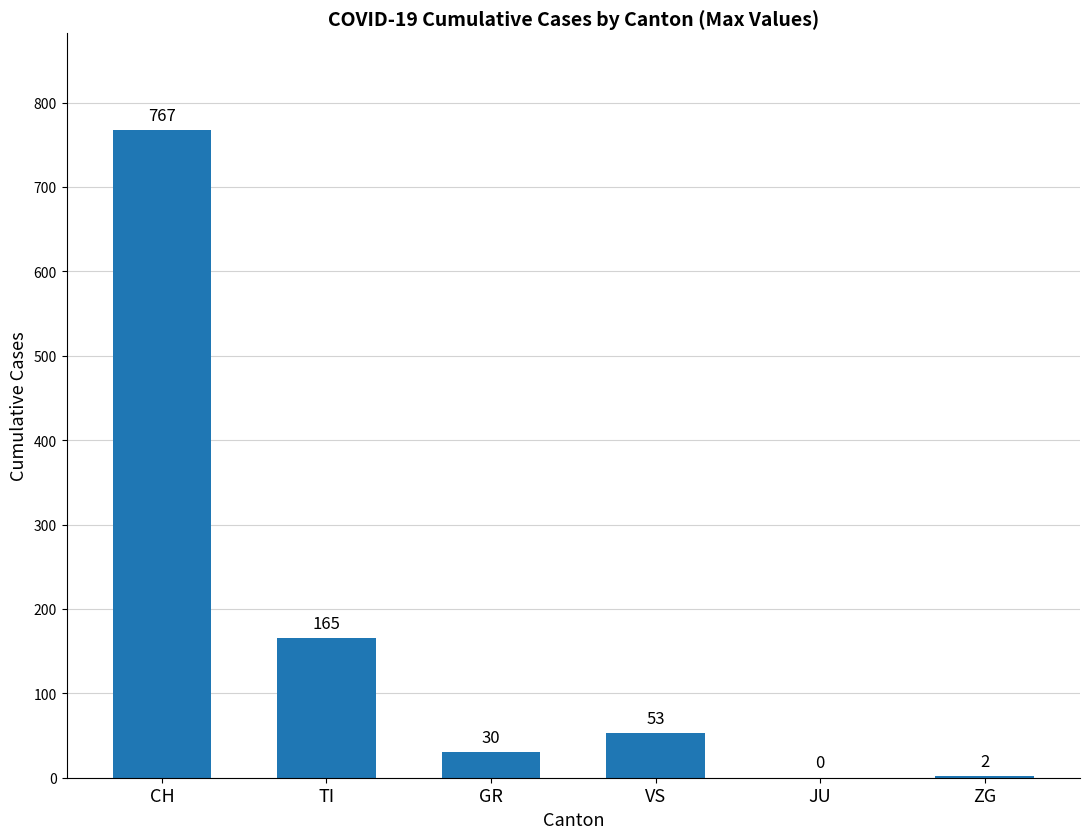

What is the maximum value shown in the chart?

767